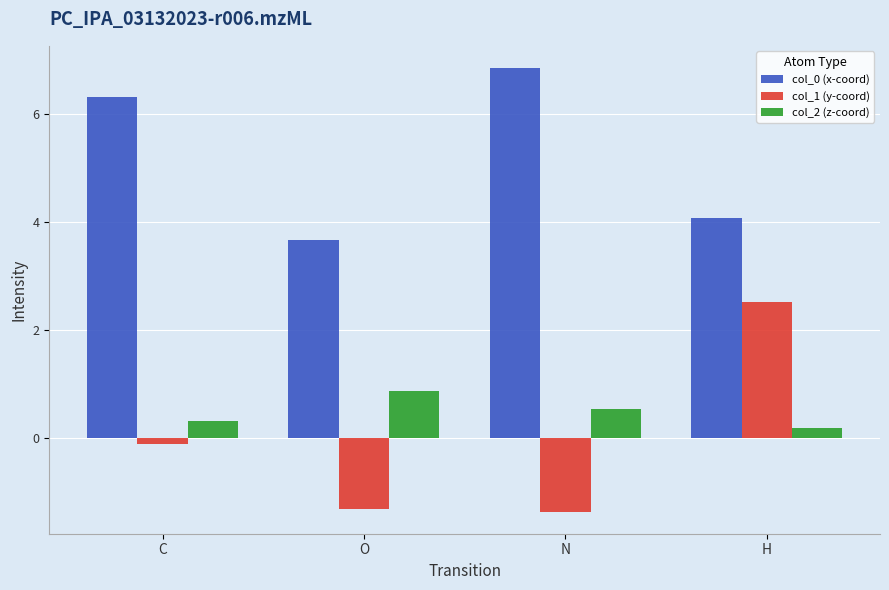

Which series has the widest spread of values?

col_1 (y-coord)